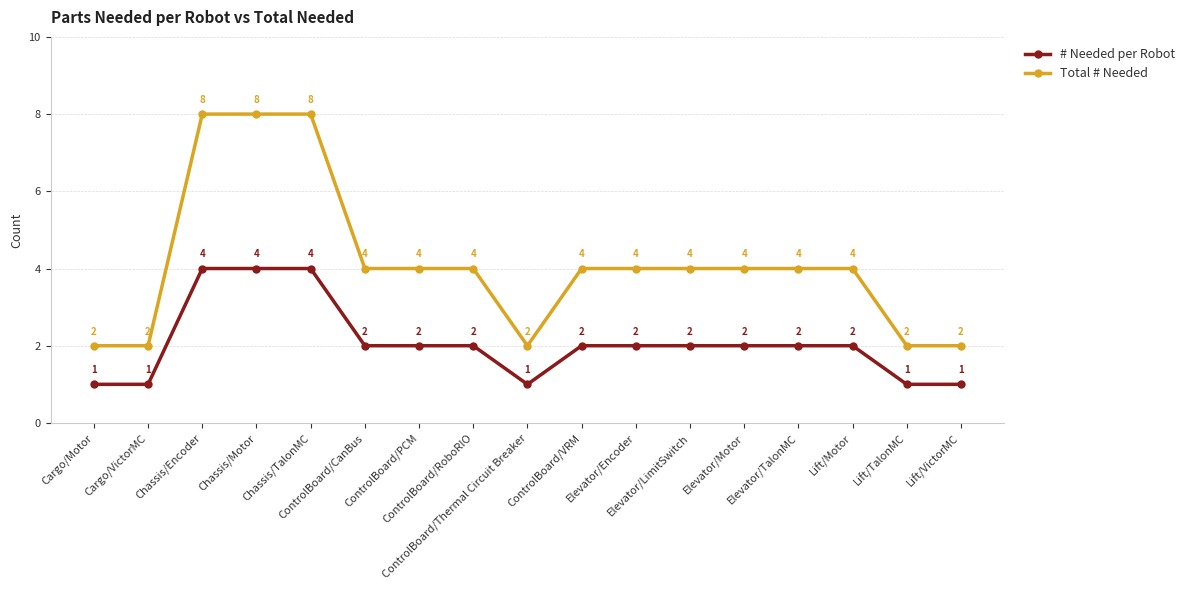

What is the label of the 17th point from the right?

Cargo/Motor